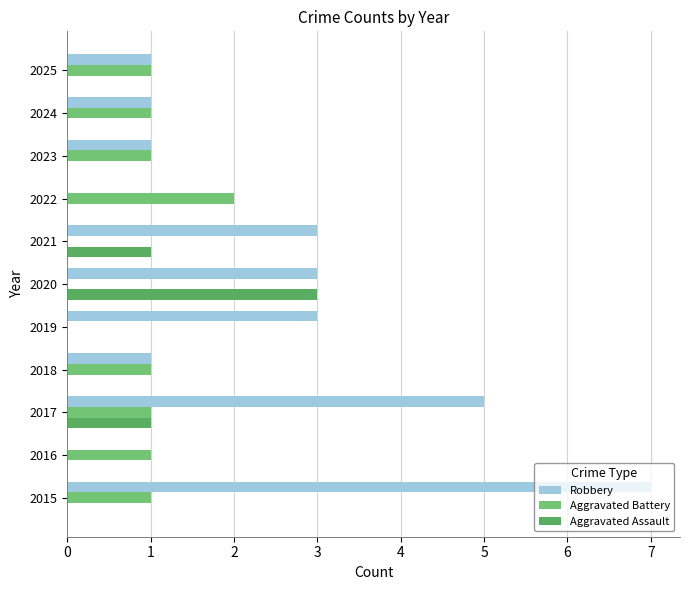

Which series has the widest spread of values?

Robbery